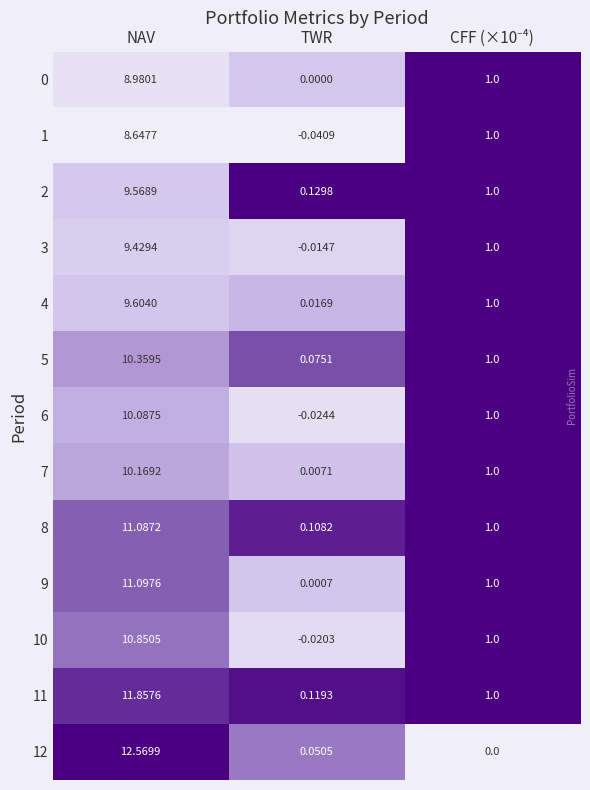

At which category is the sum across all series the highest?

NAV